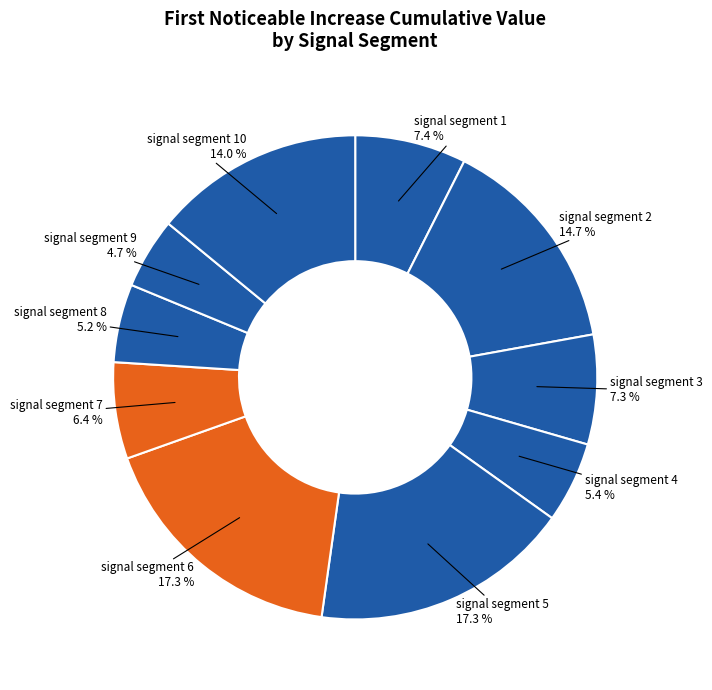

How many slices are in this pie chart?

10